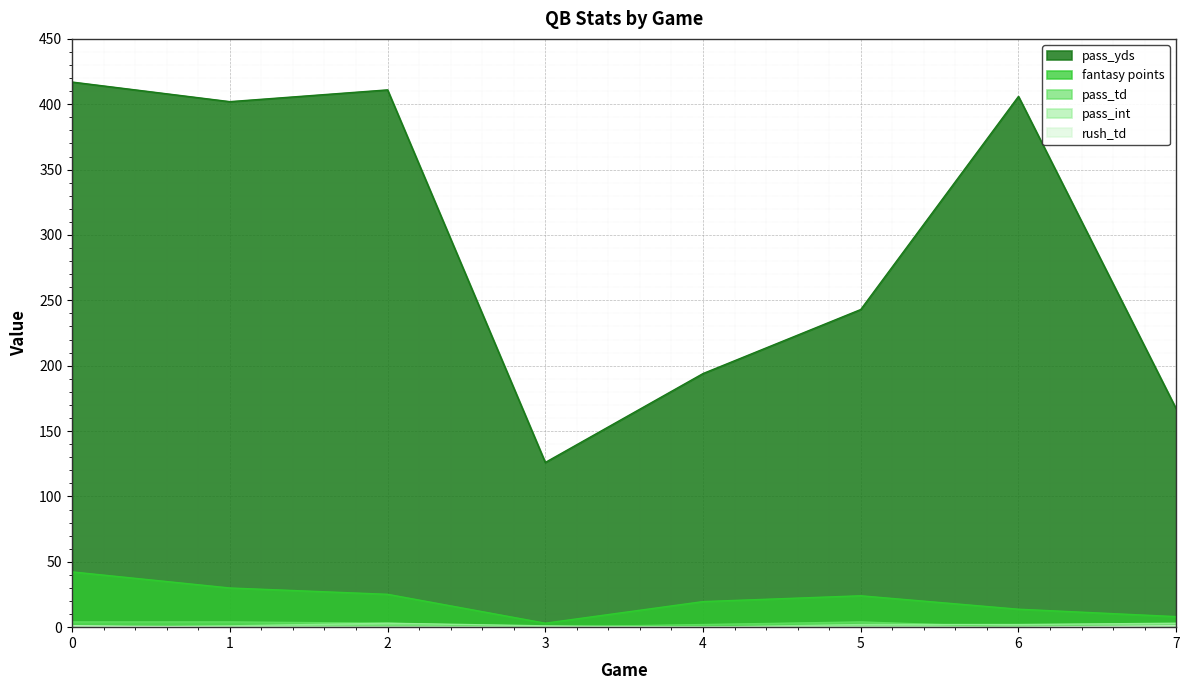

True or false: fantasy points and rush_td cross at least once.

False